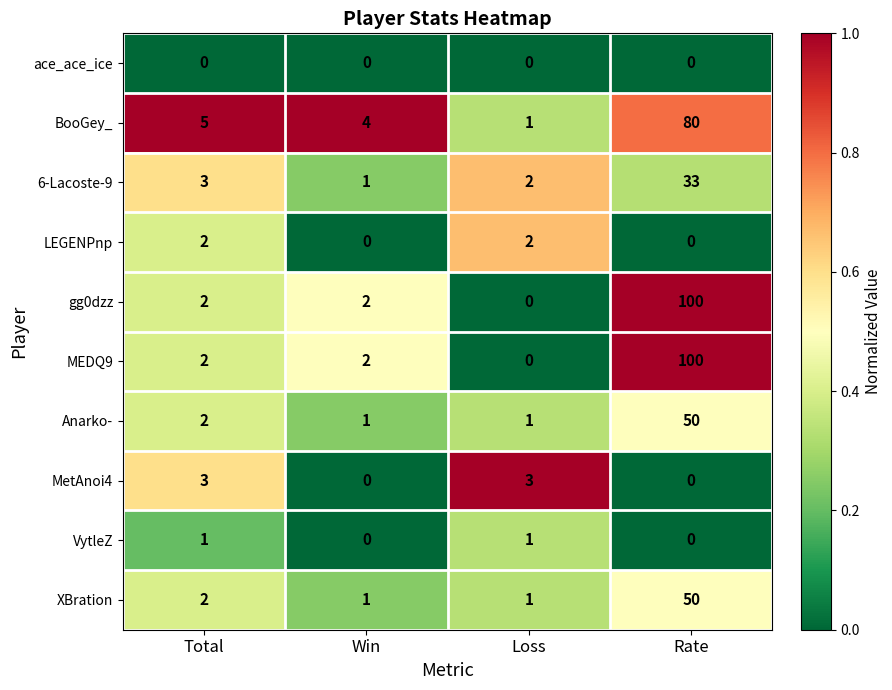

What is the sum of the Anarko- values at Total and Loss?

3